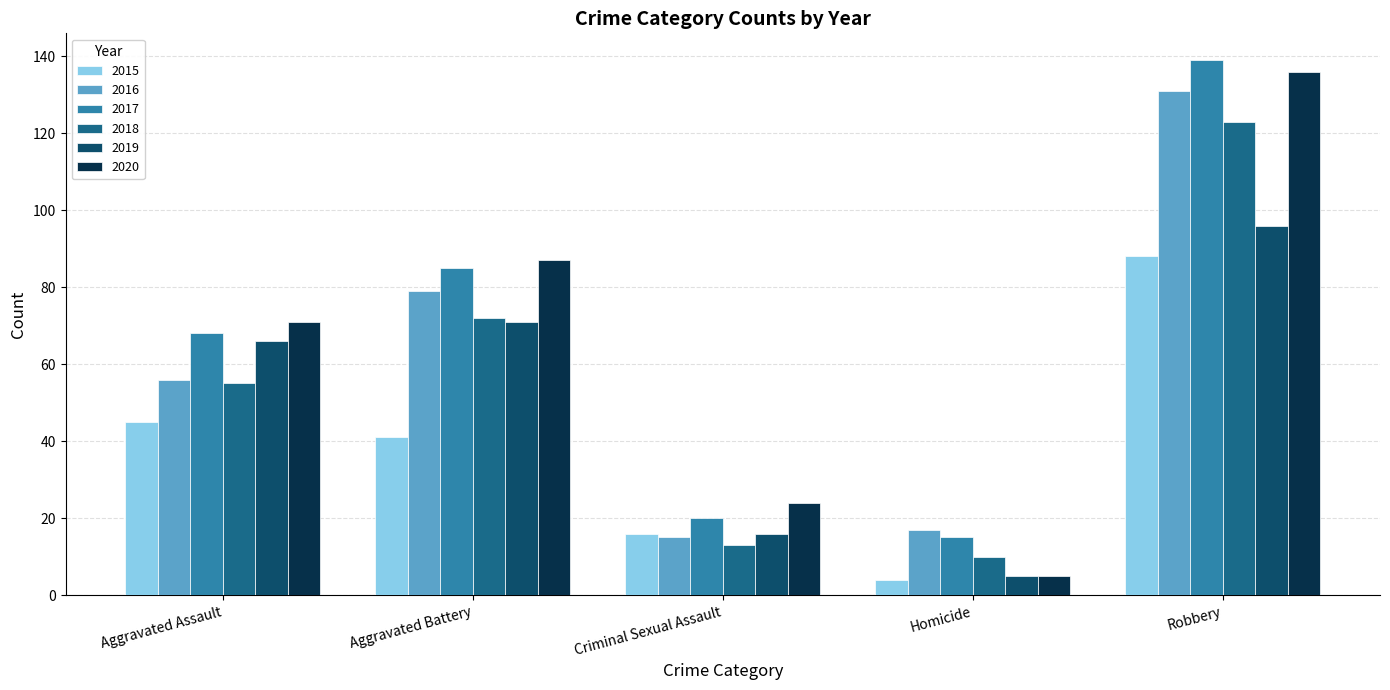

At how many categories does at least one series exceed 15?

5